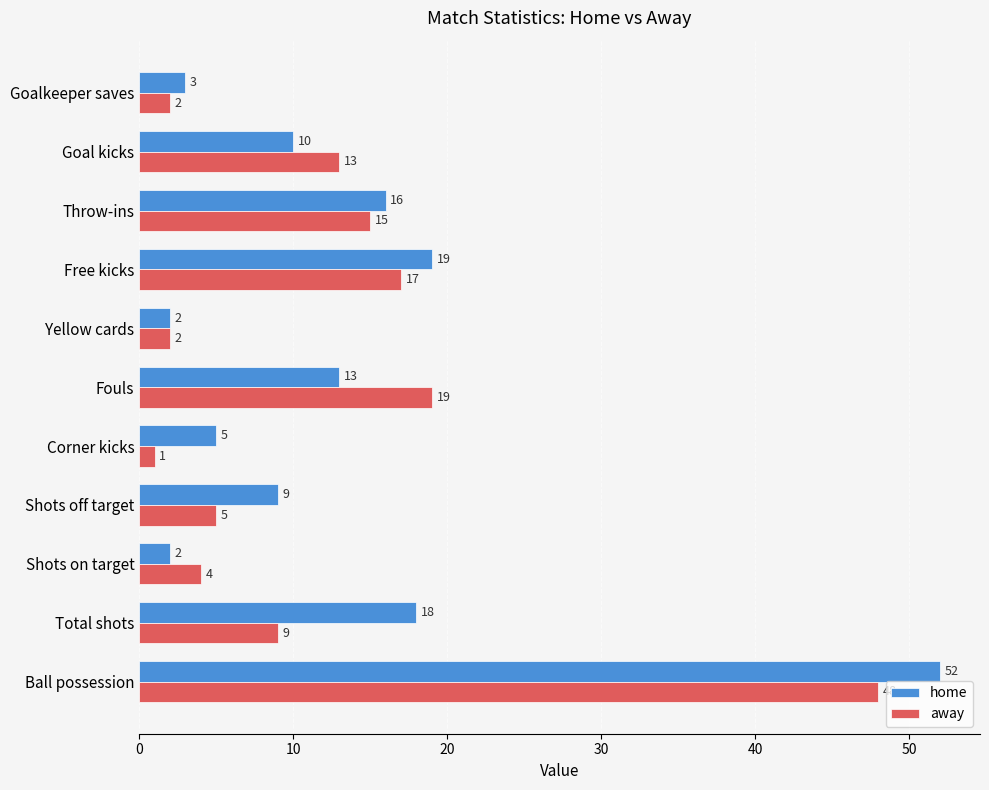

Rank the series by their average value, from highest to lowest.

home, away